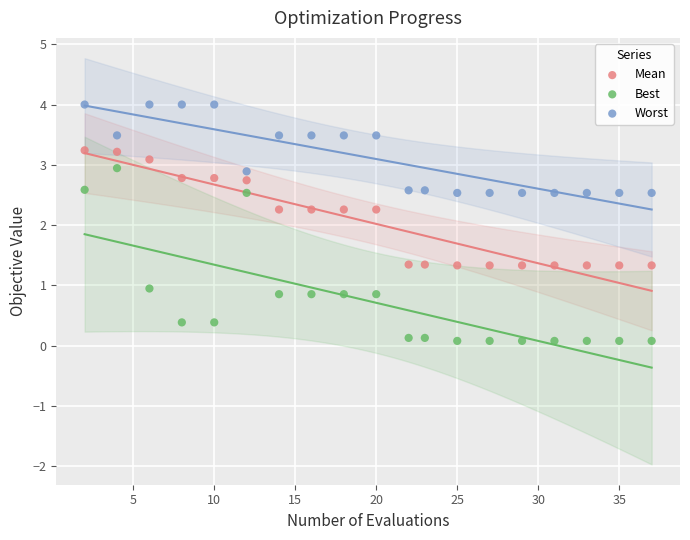

What are all the series names shown in the legend?

Mean, Best, Worst